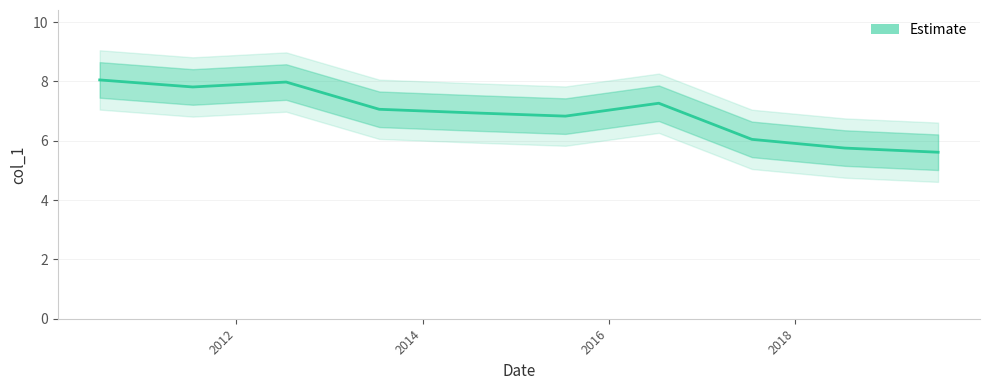

Is it true that the value at 8 is 8.5?

False